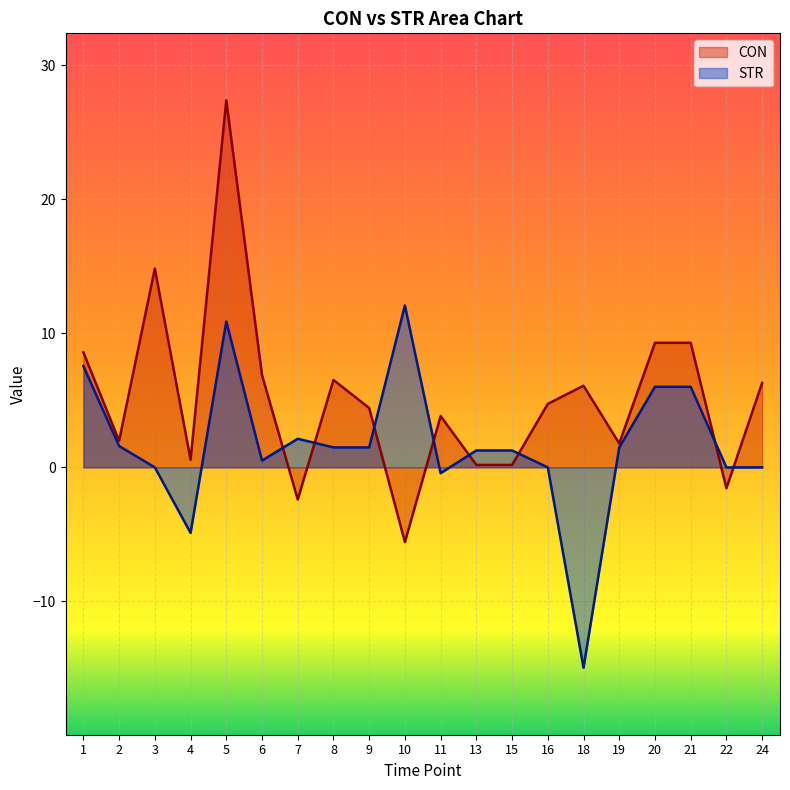

How many interior local peaks does the CON series have?

5